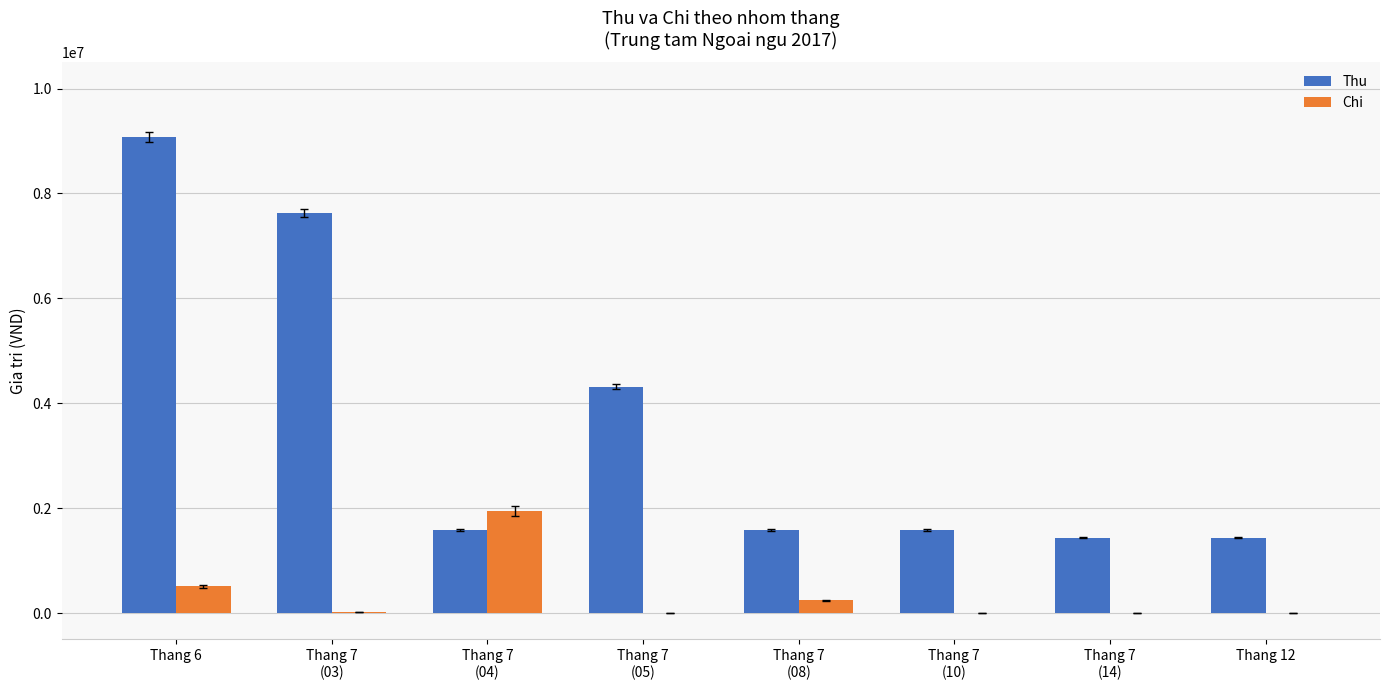

True or false: Chi has a value of 396645 at Thang 7
(04).

False